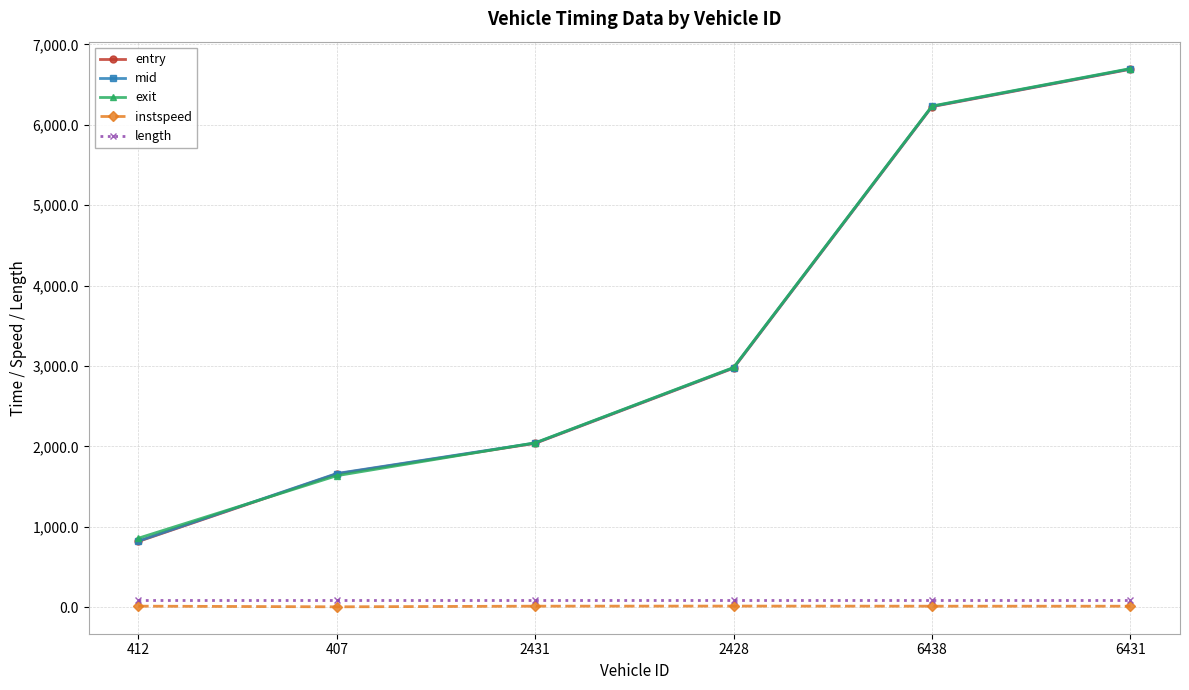

At which label does entry reach its minimum?

412